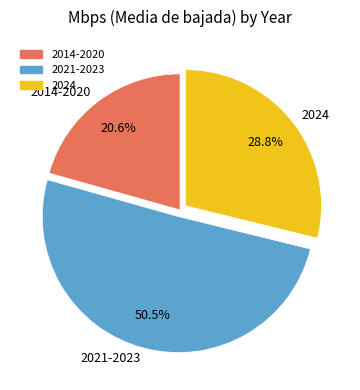

What is the largest slice in the pie chart?

2021-2023